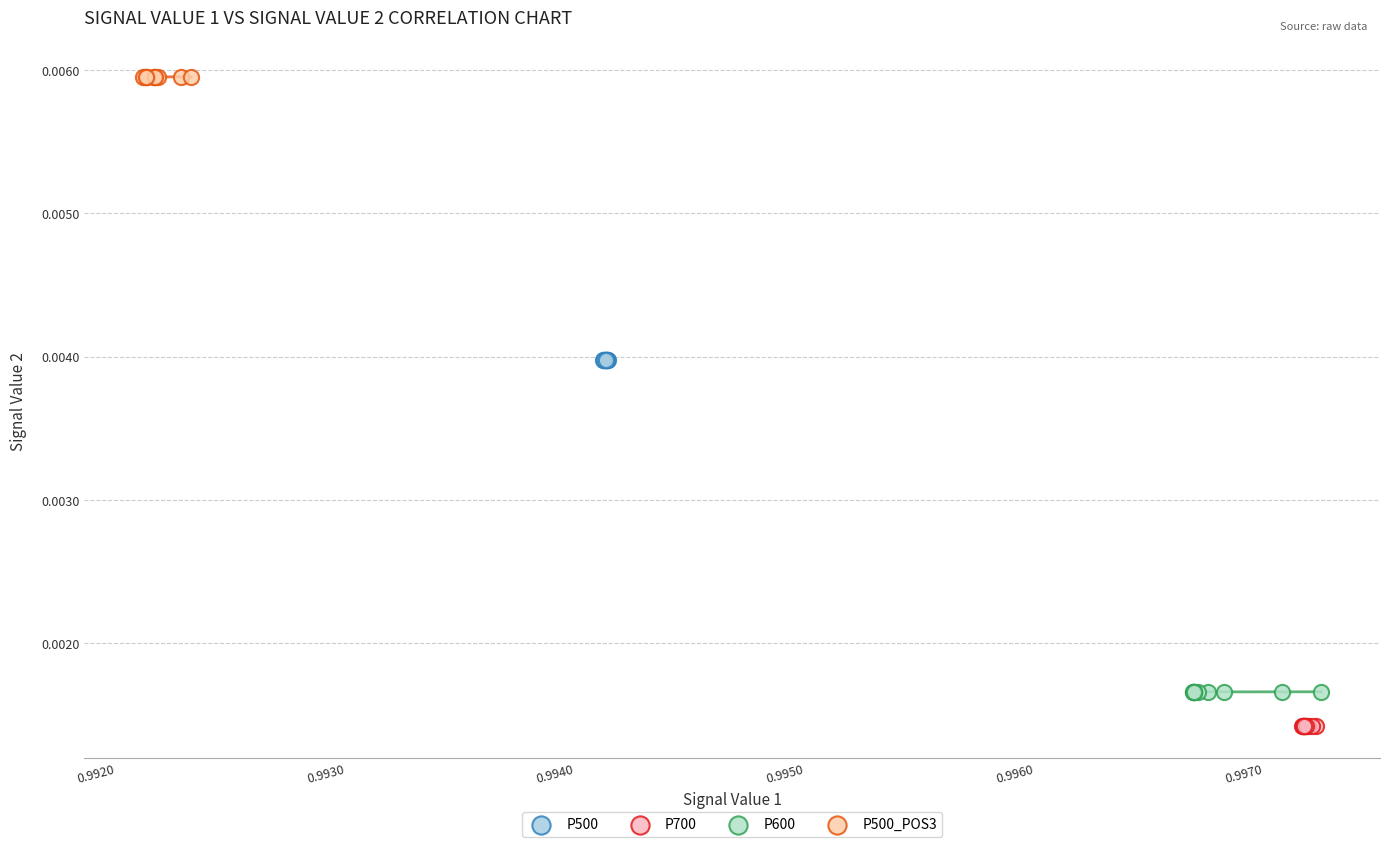

Which series reaches the maximum Y coordinate?

P500_POS3